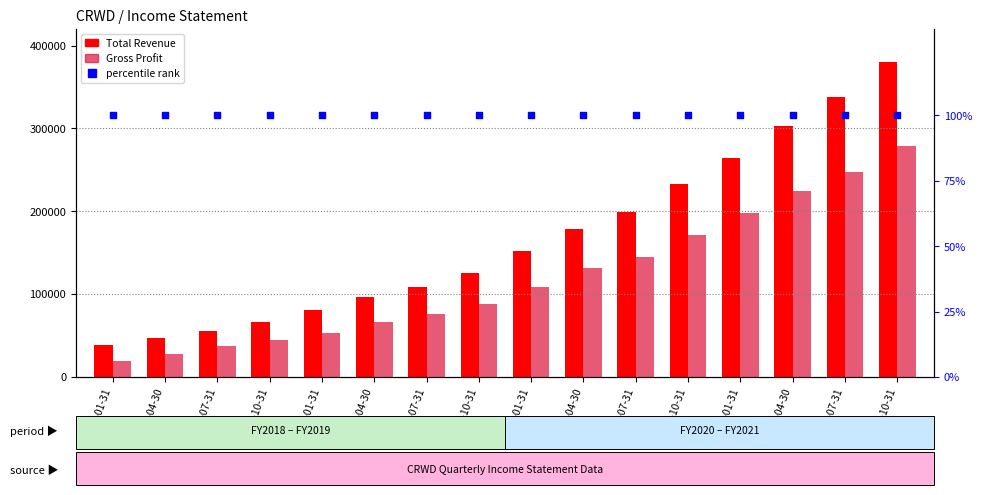

At how many categories does at least one series exceed 337545?

2